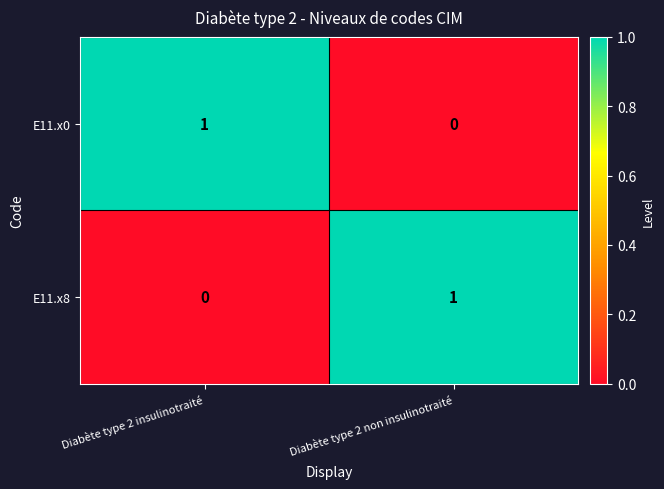

At Diabète type 2 insulinotraité, list the series in order from largest to smallest.

E11.x0, E11.x8